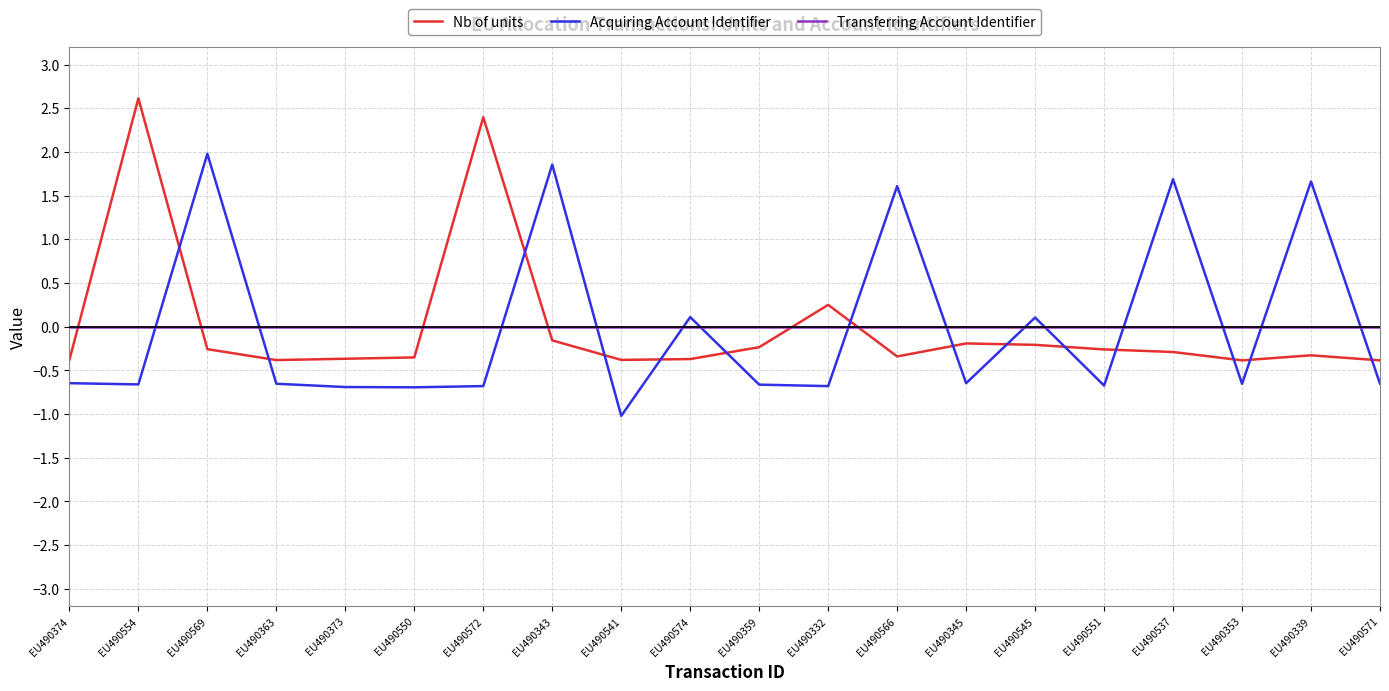

What are all the series names shown in the legend?

Nb of units, Acquiring Account Identifier, Transferring Account Identifier